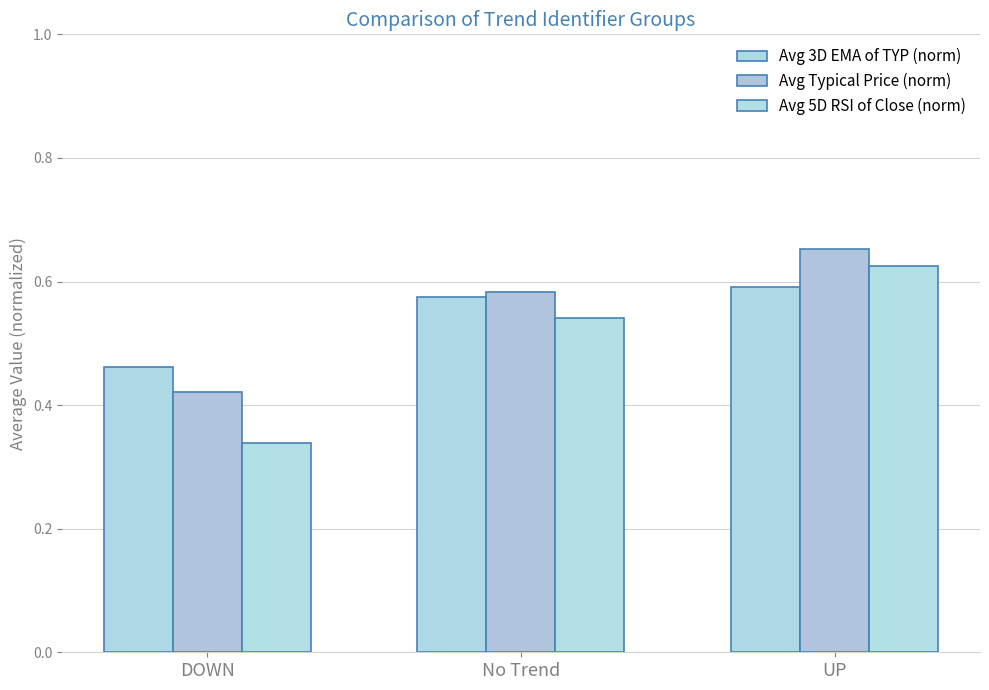

Count the number of categories in the chart.

3